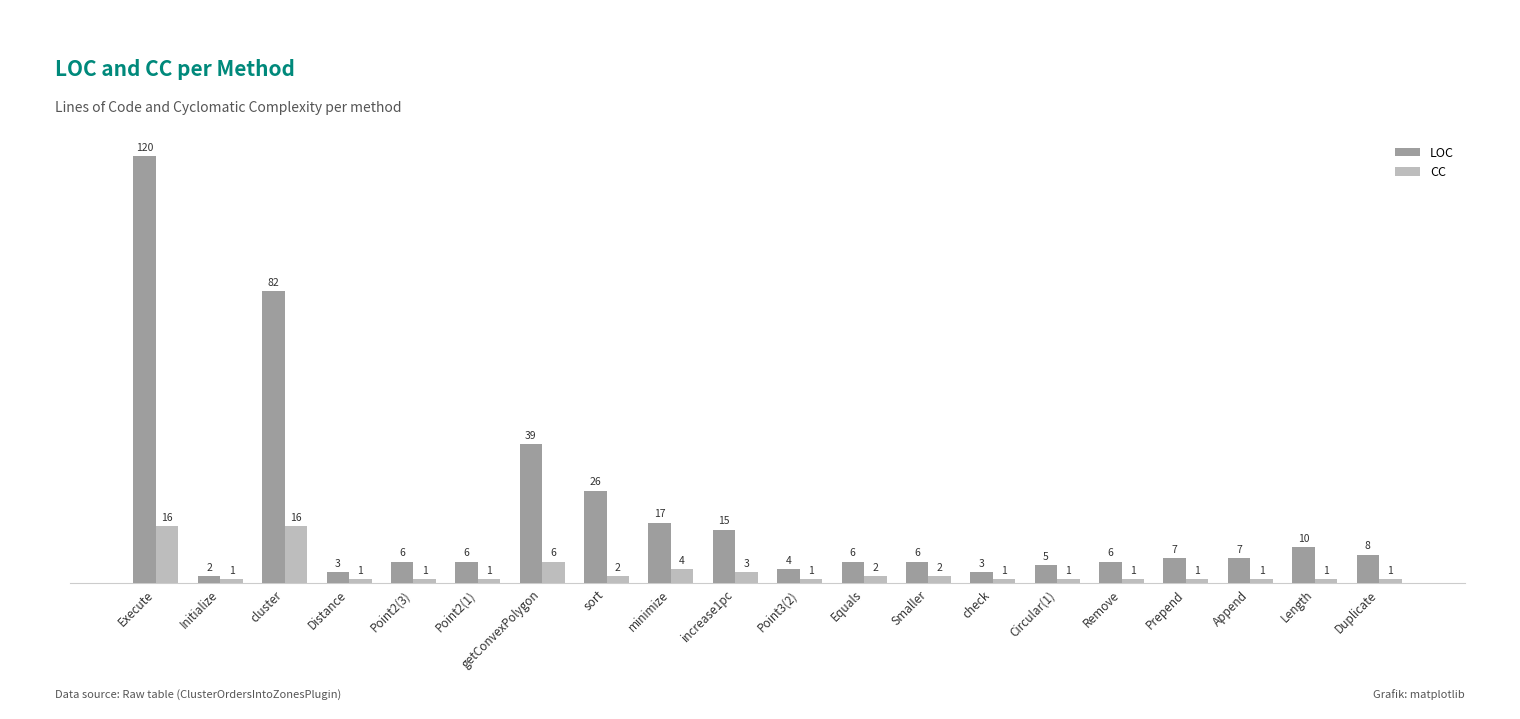

True or false: LOC has a value of 6 at Remove.

True